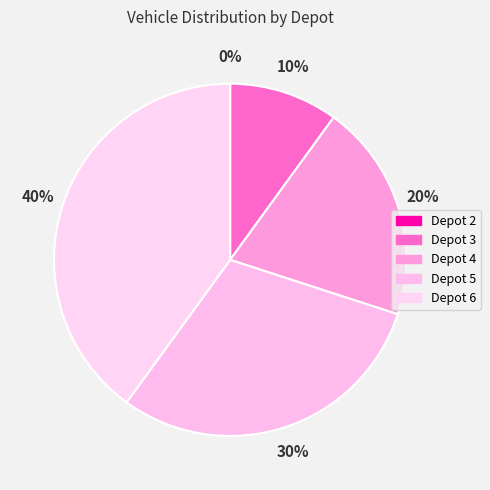

Do Depot 3 and Depot 5 together represent more than half of the pie?

No